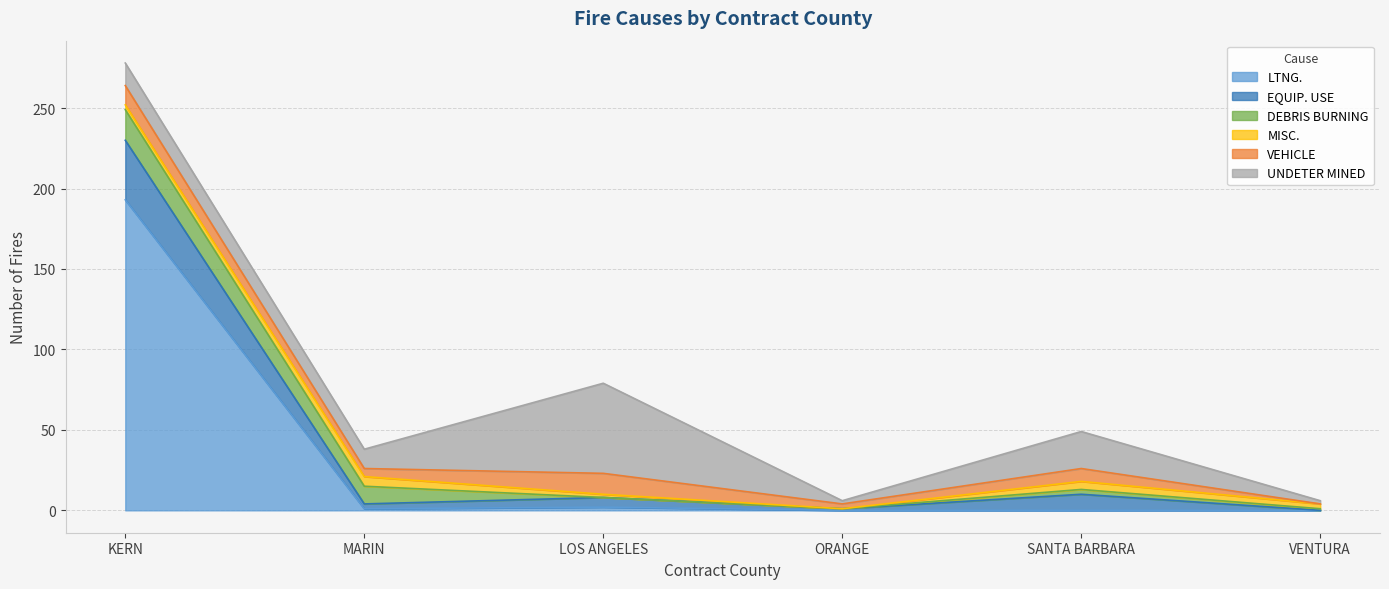

At which category does EQUIP. USE reach its first local valley?

MARIN